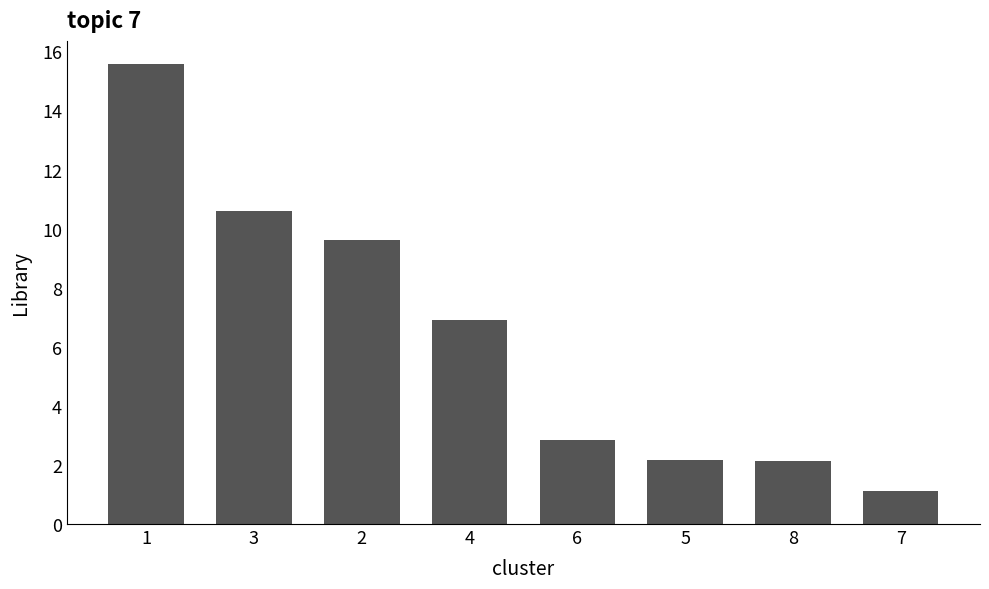

Approximately how many times larger is the value at 1 compared to 4?

2.3